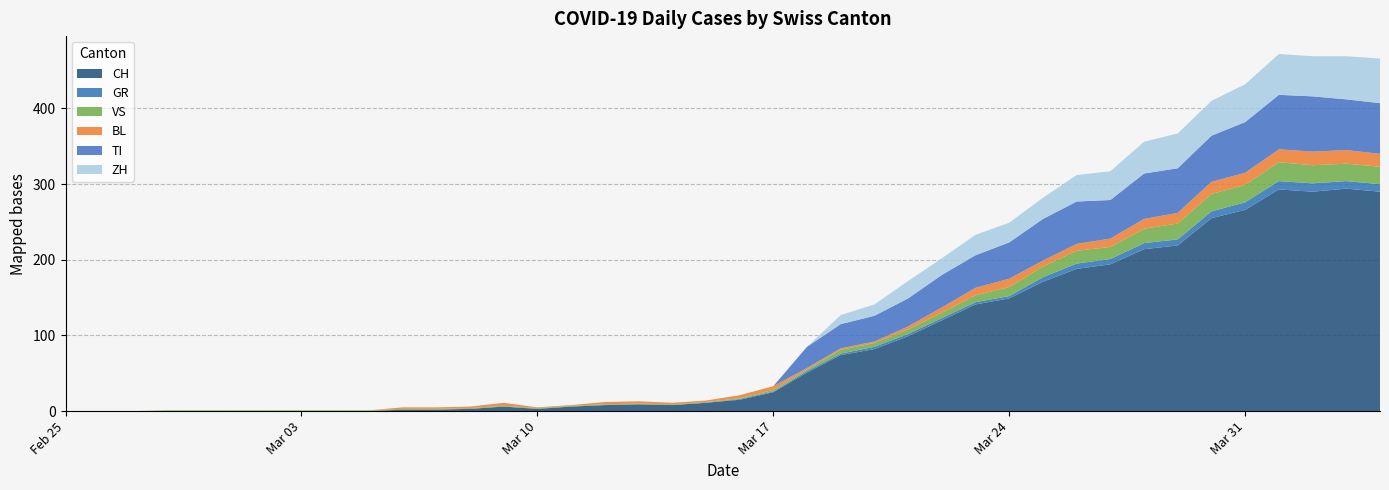

What is the highest value of the CH series?

294